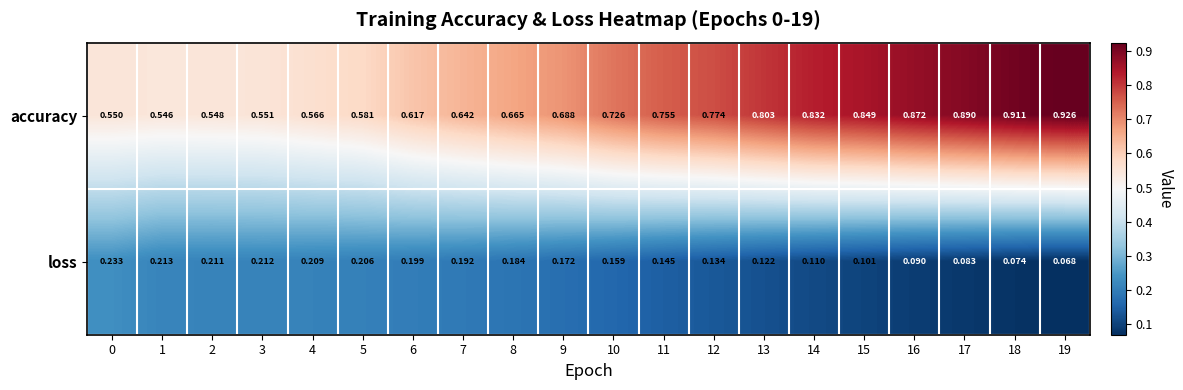

List the series in order of their peak value, lowest first.

loss, accuracy